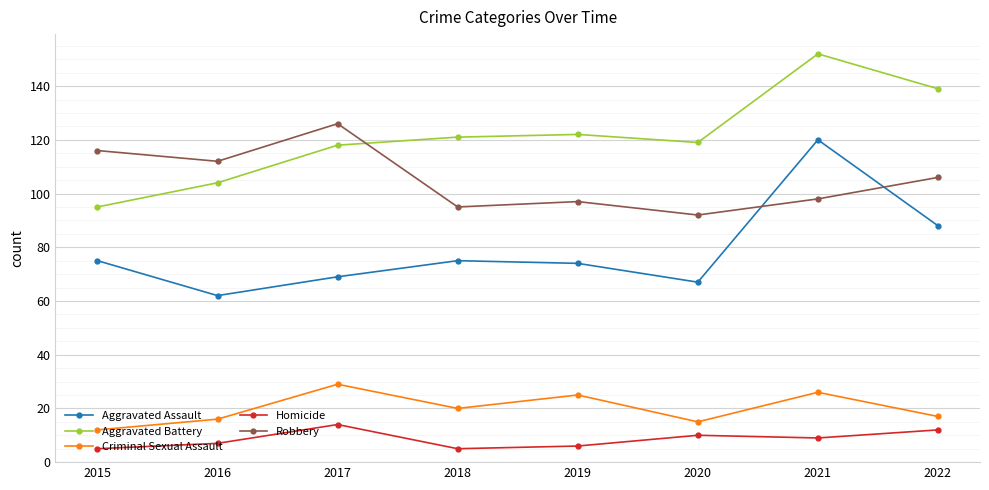

What is the minimum value shown in the chart?

5